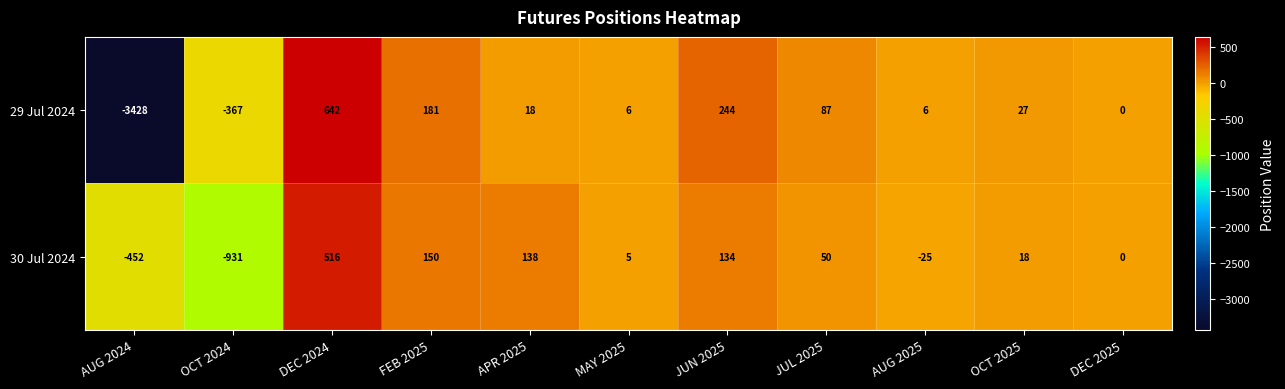

Which series has the largest total across all categories?

30 Jul 2024